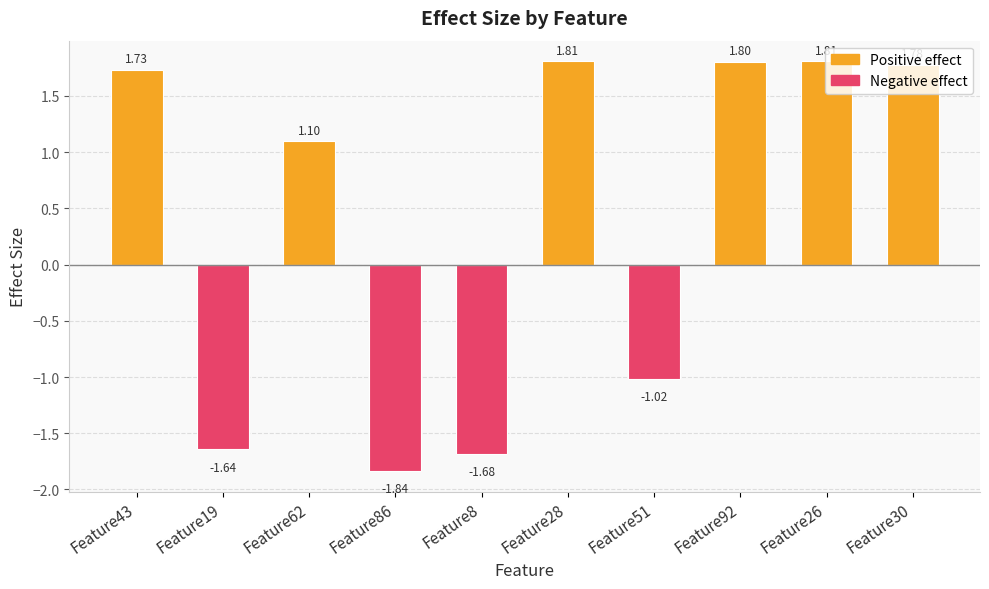

The value at Feature86 is -3.0. True or false?

False